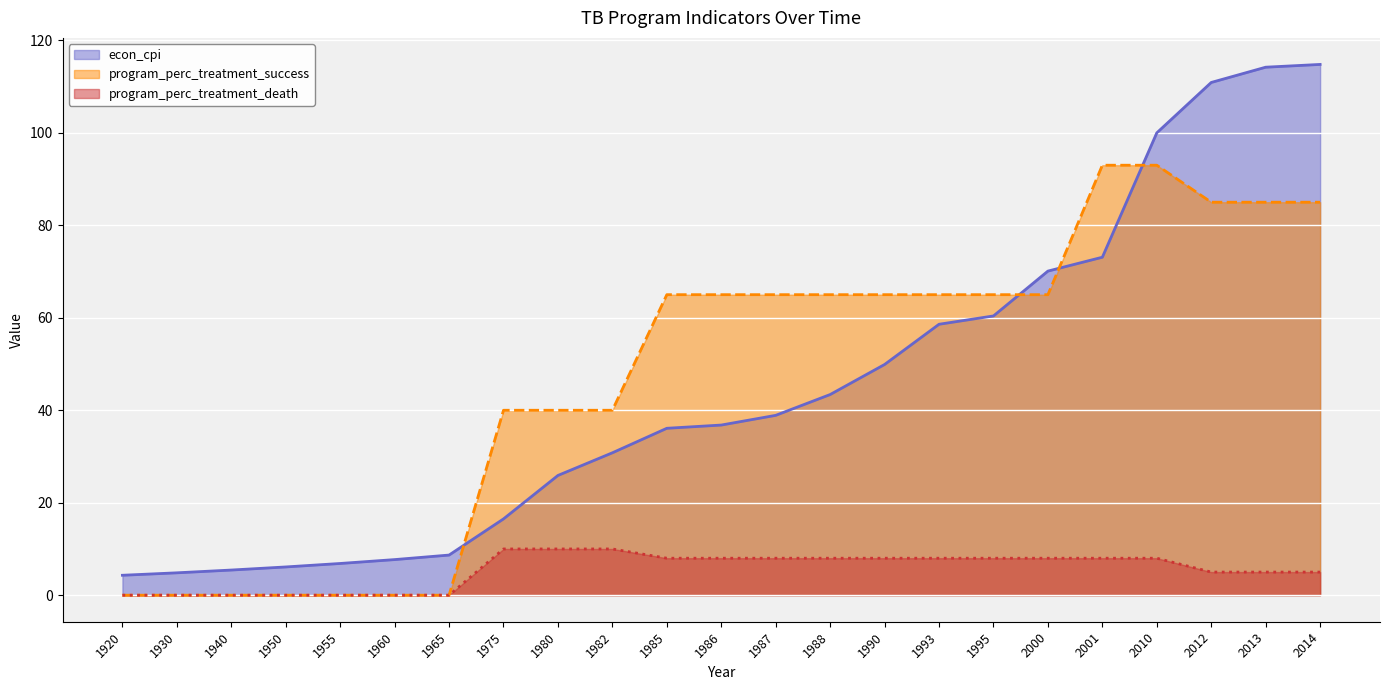

List the series in order of their peak value, highest first.

econ_cpi, program_perc_treatment_success, program_perc_treatment_death